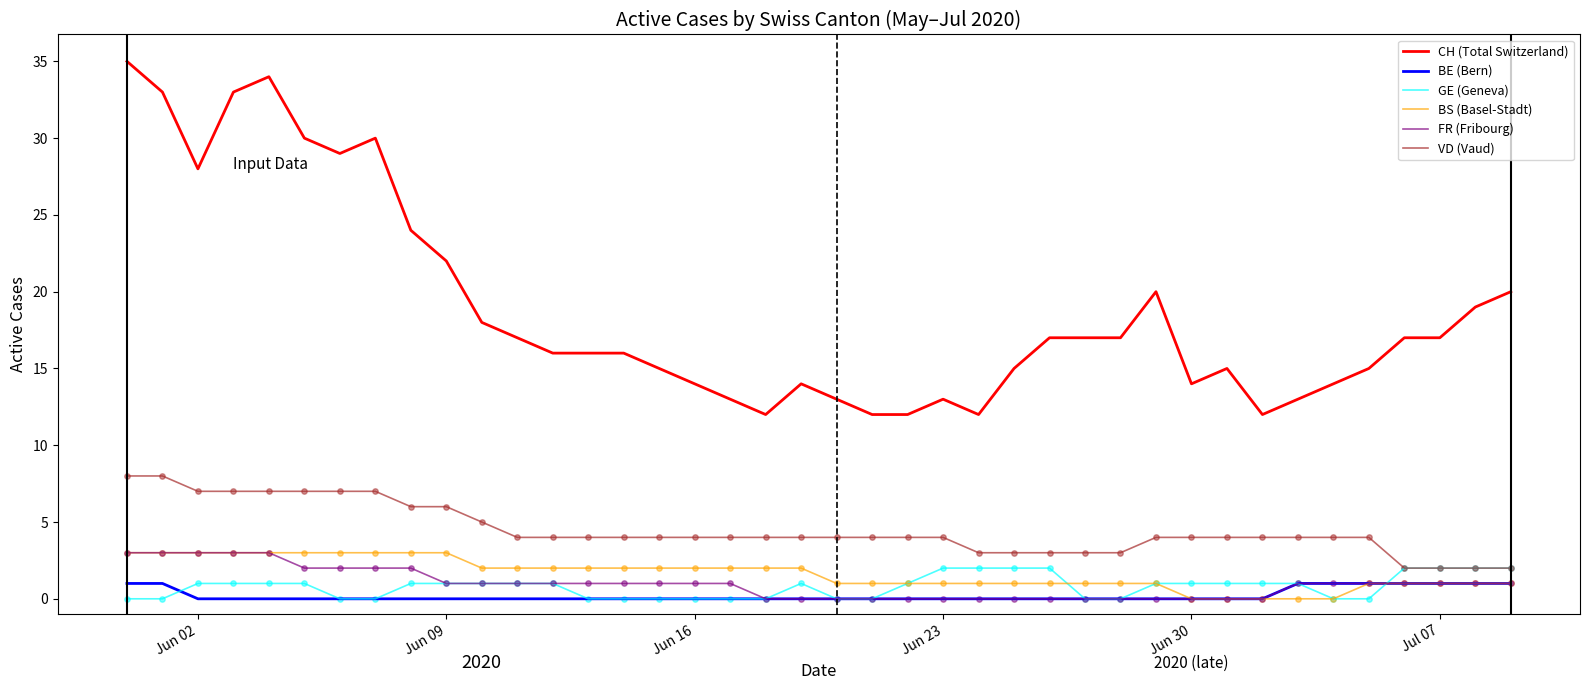

Which series has the largest total across all categories?

CH (Total Switzerland)